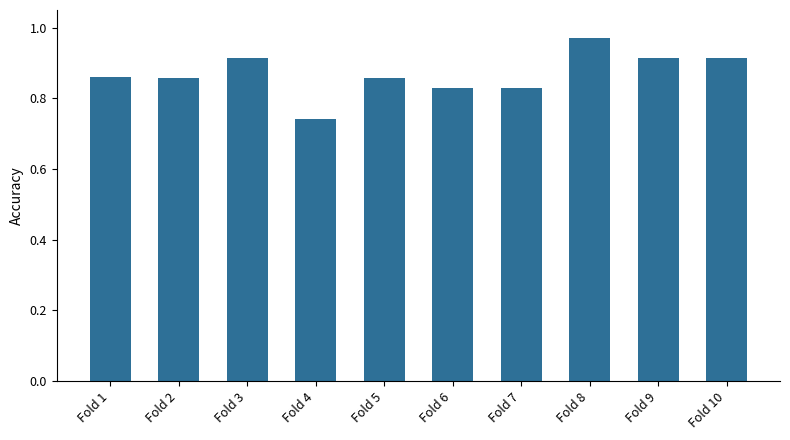

Which category has the highest value across all series?

Fold 8